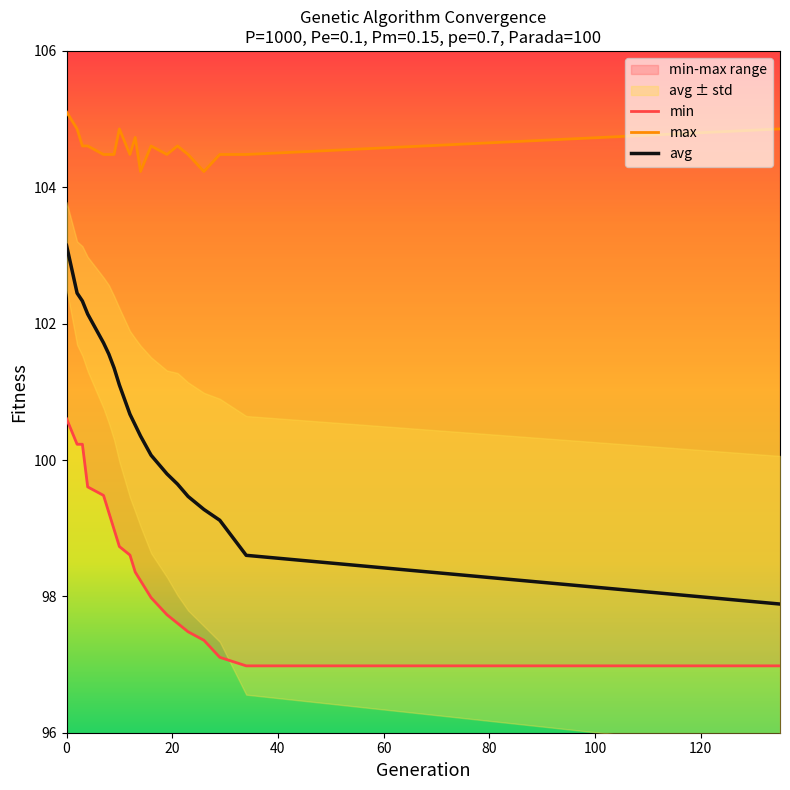

How many max values are between 104 and 105?

18